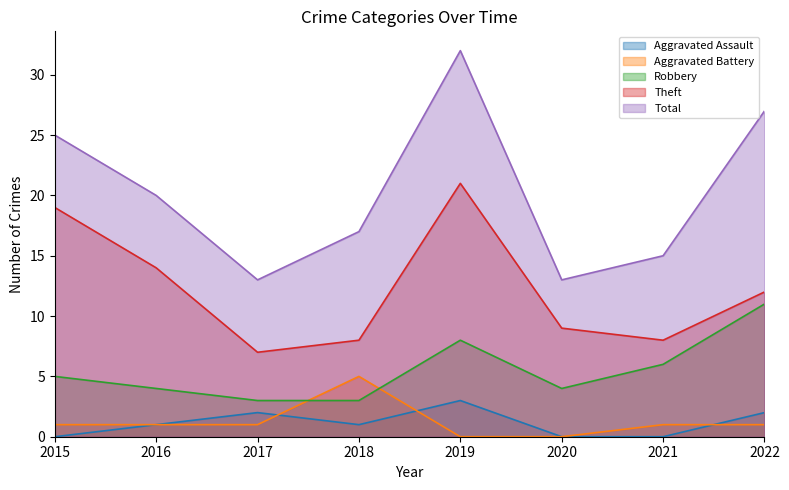

At 2017, list the series in order from largest to smallest.

Total, Theft, Robbery, Aggravated Assault, Aggravated Battery